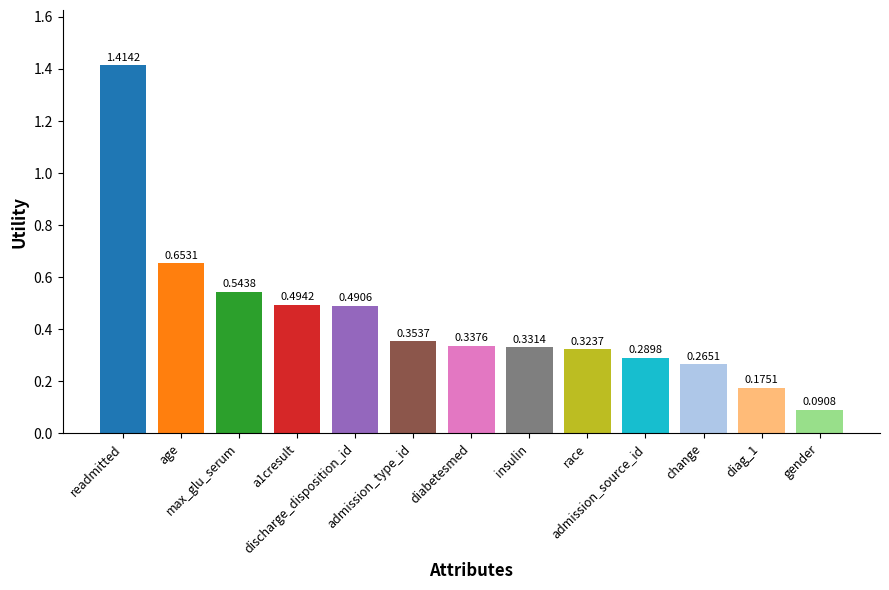

What is the difference between the maximum and second lowest values?

1.2